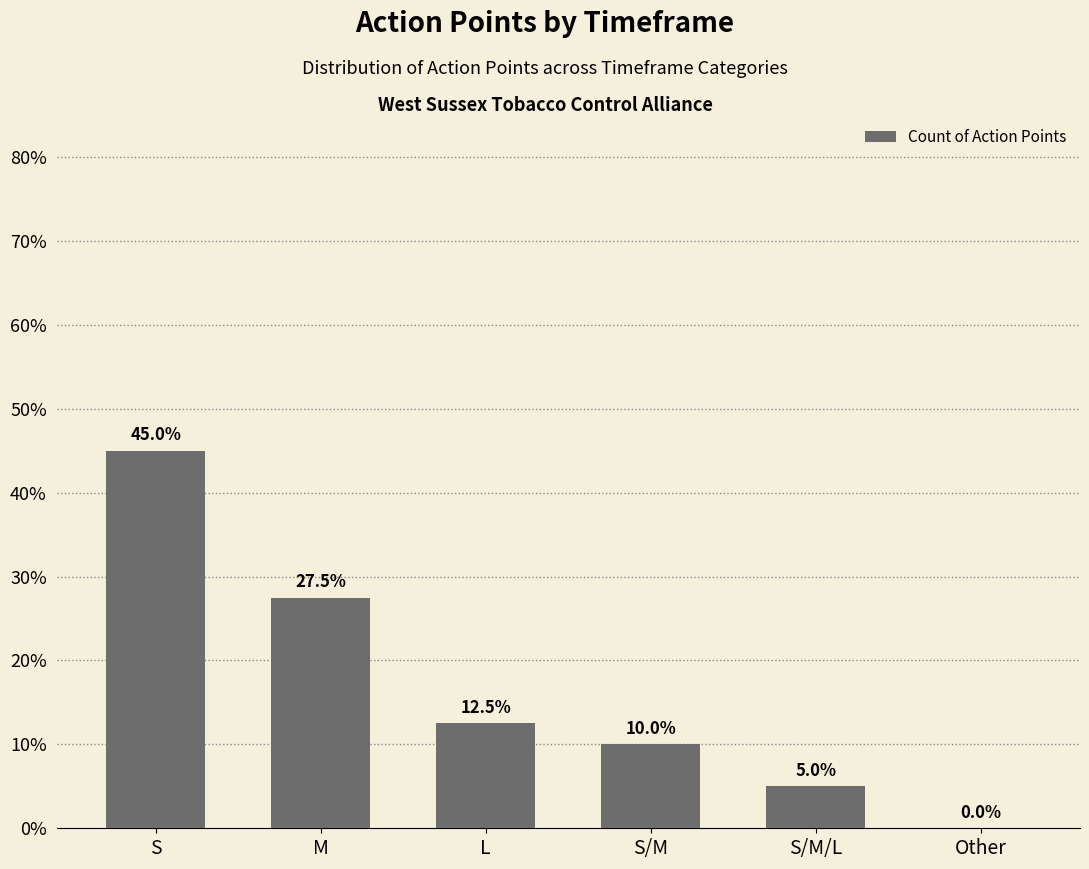

Count the number of categories in the chart.

6